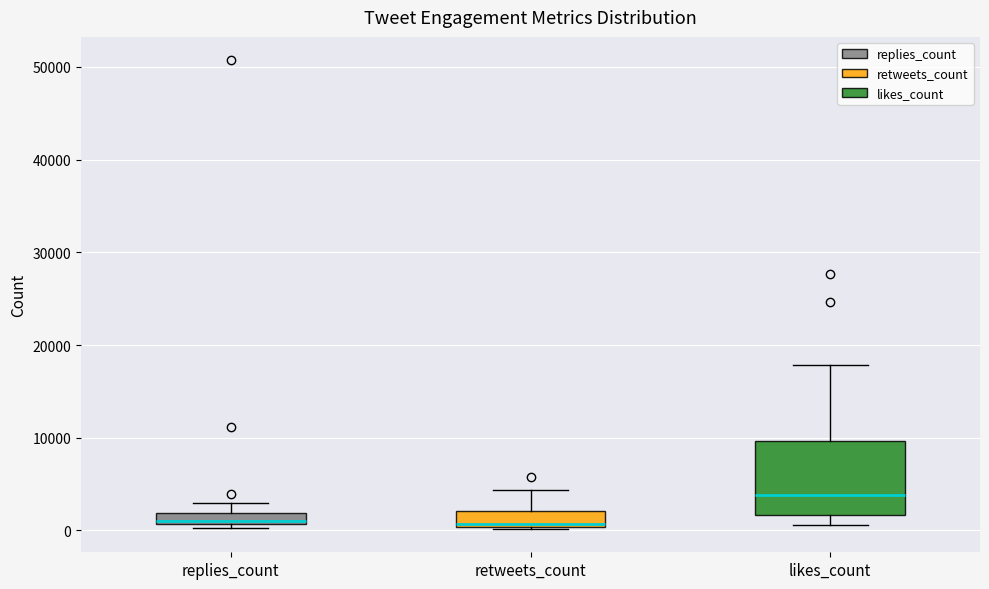

Where does the upper whisker of the box for replies_count end on the y-axis? The values are not printed on the chart, so give them approximately, as read against the axis.

3000